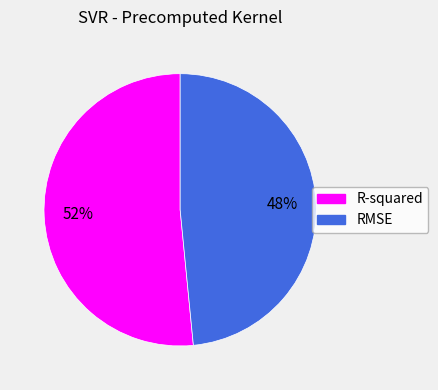

What percentage is the R-squared slice, to the nearest percent?

52%